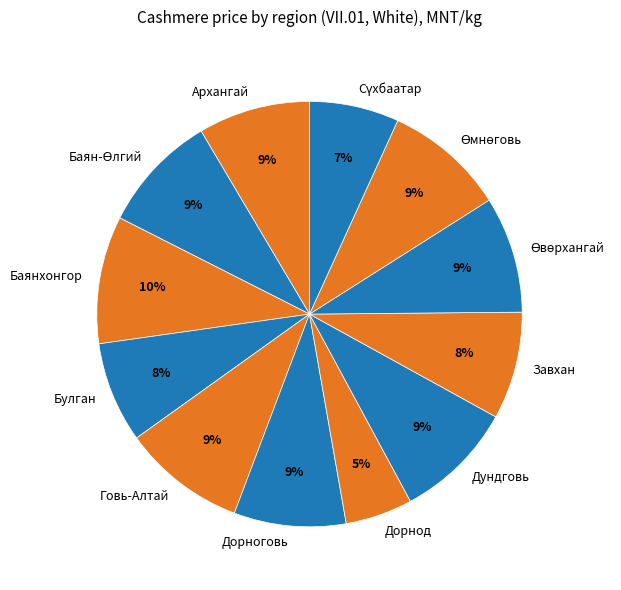

To the nearest percent, what is the combined percentage of Завхан and Баянхонгор?

18%